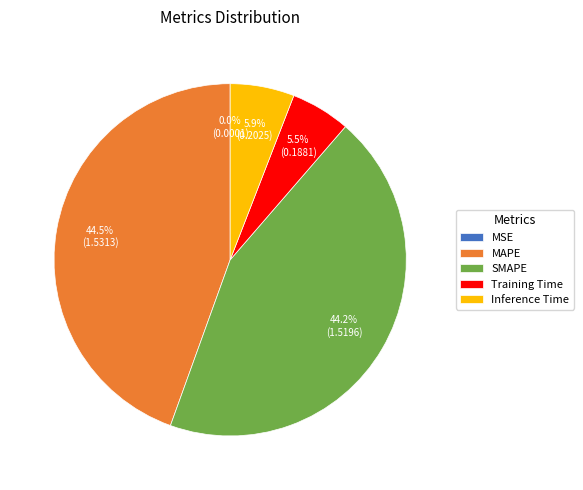

Is MAPE the majority of the pie?

No